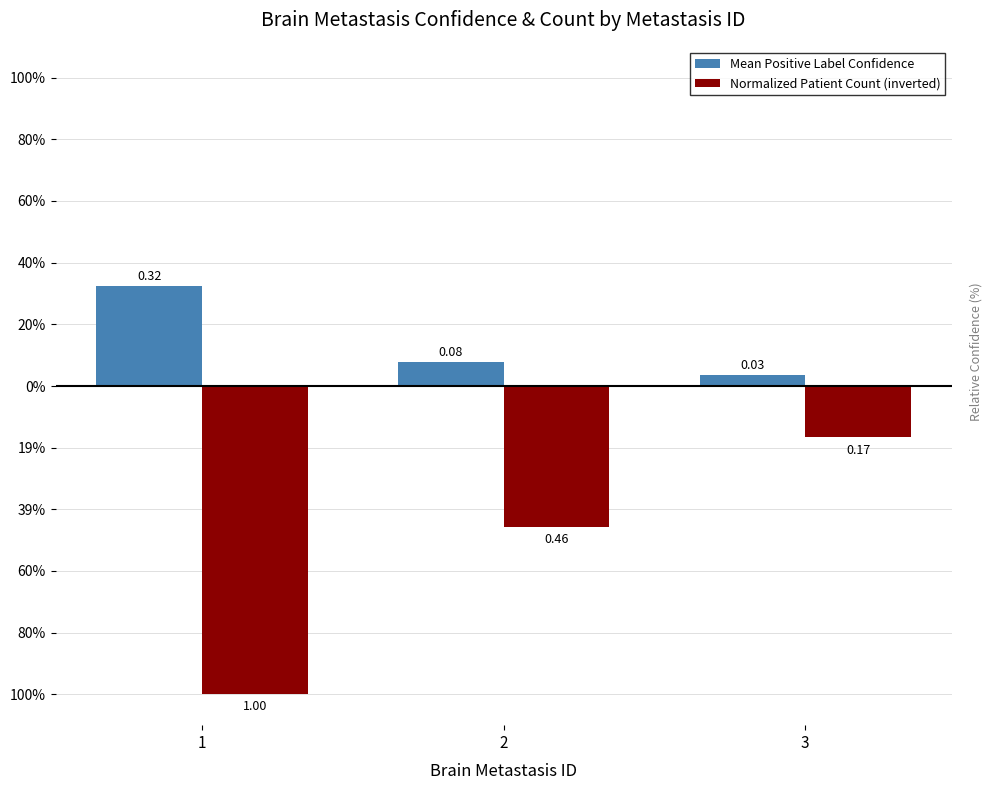

What is the spread (max minus min) of values at 1?

1.3